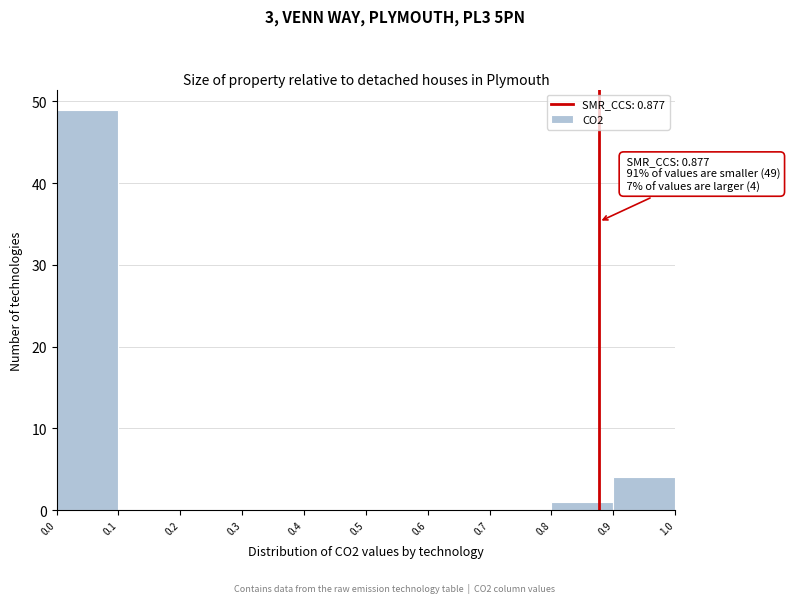

Which range on the x-axis has the tallest bar?

0.0 to 0.1